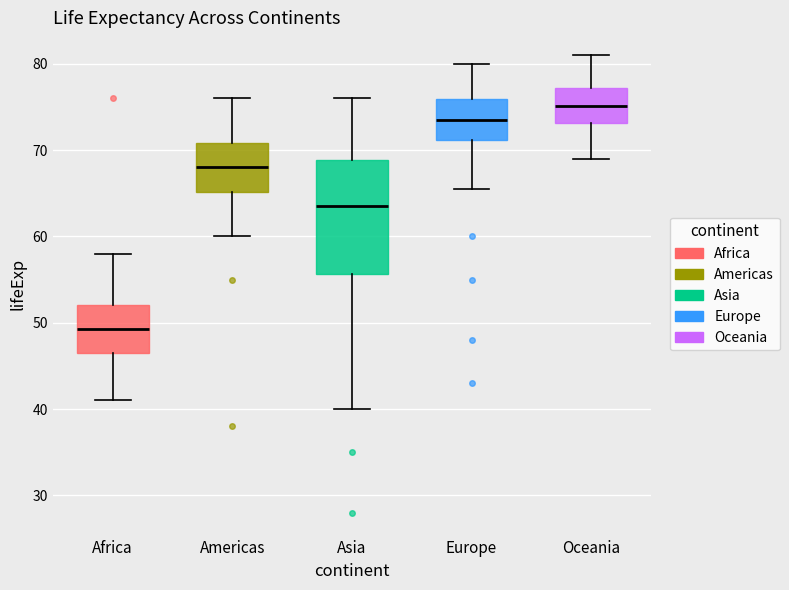

Which box has the highest median line?

Oceania